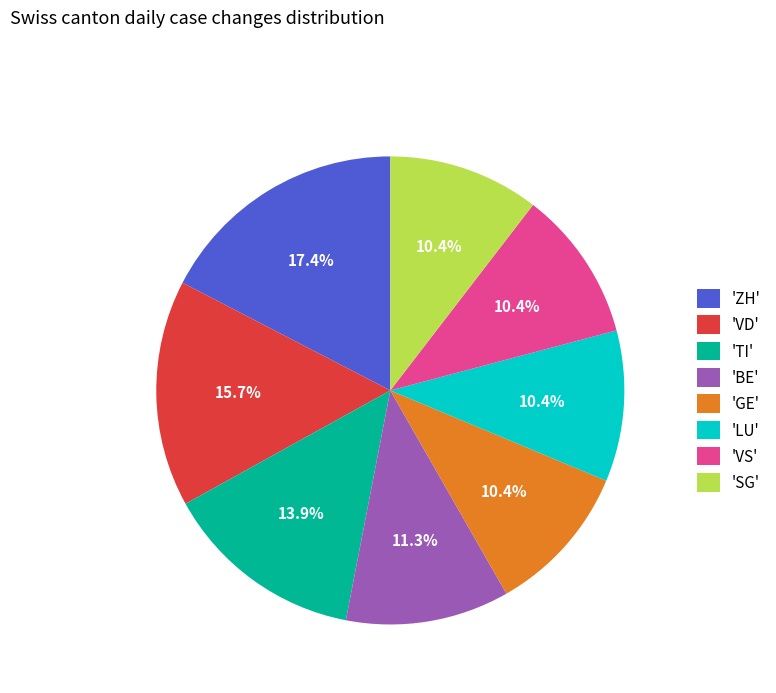

Does 'VD' account for over 50% of the chart?

No